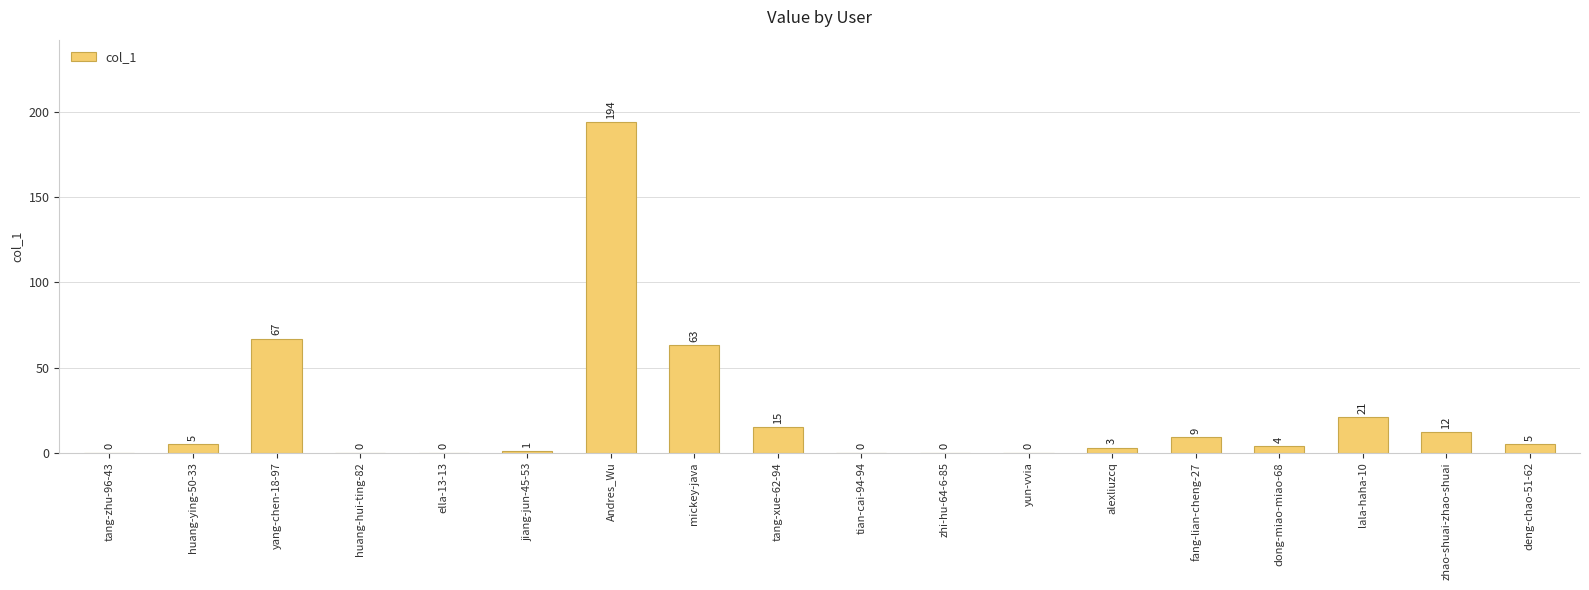

What is the average value?

22